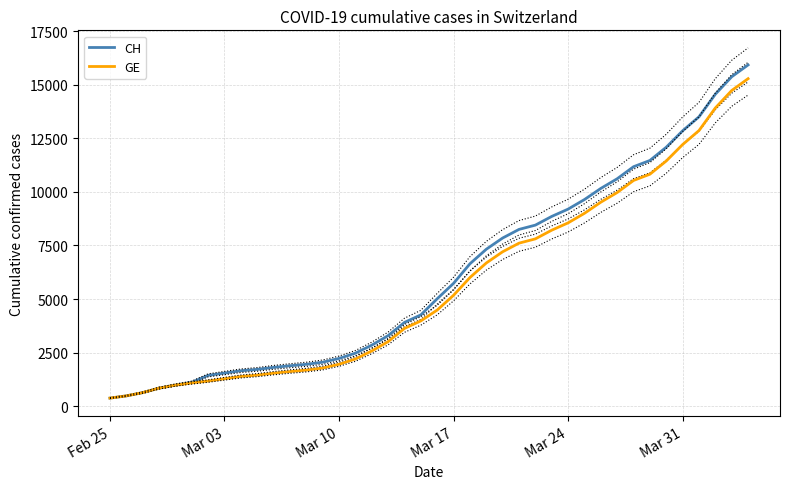

Which series has the largest range (max minus min)?

CH